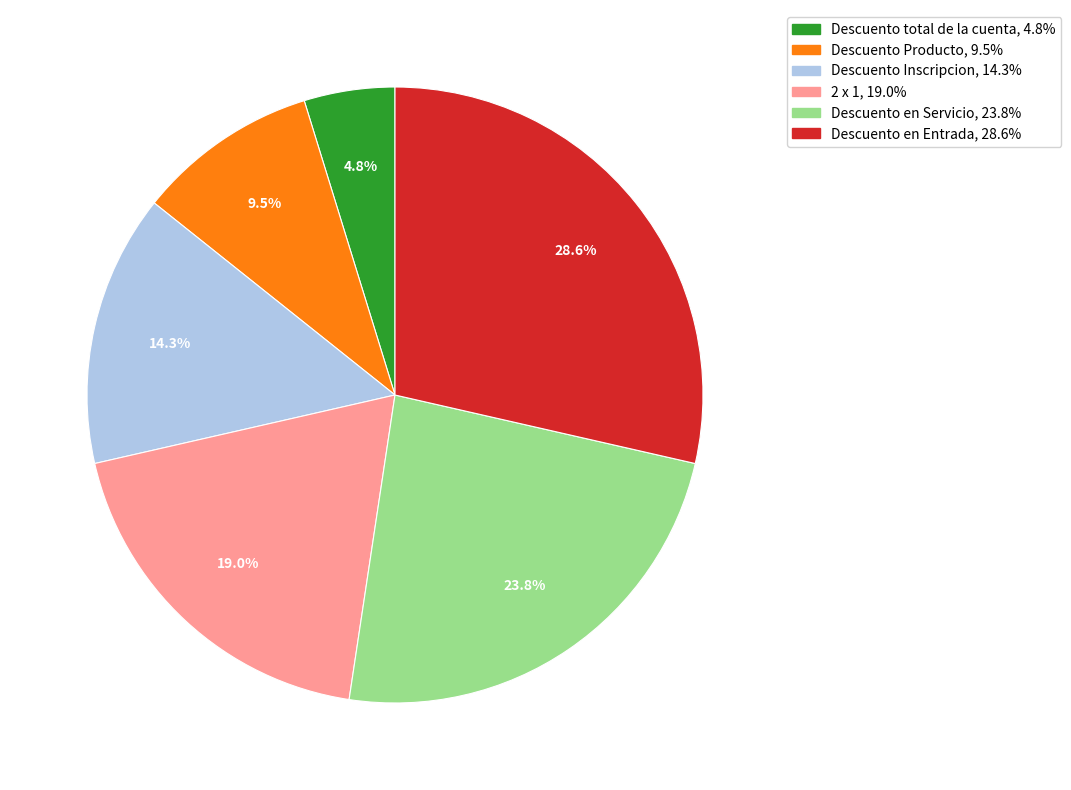

Is it true that Descuento en Servicio is 13% of the pie?

False